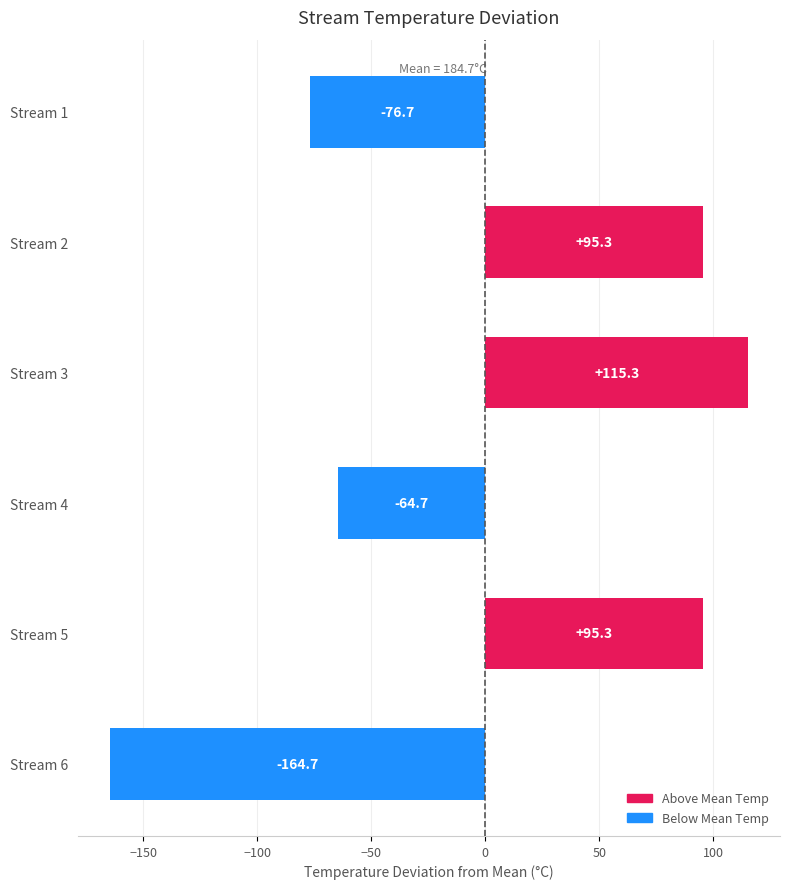

Read the value at Stream 6.

-164.7